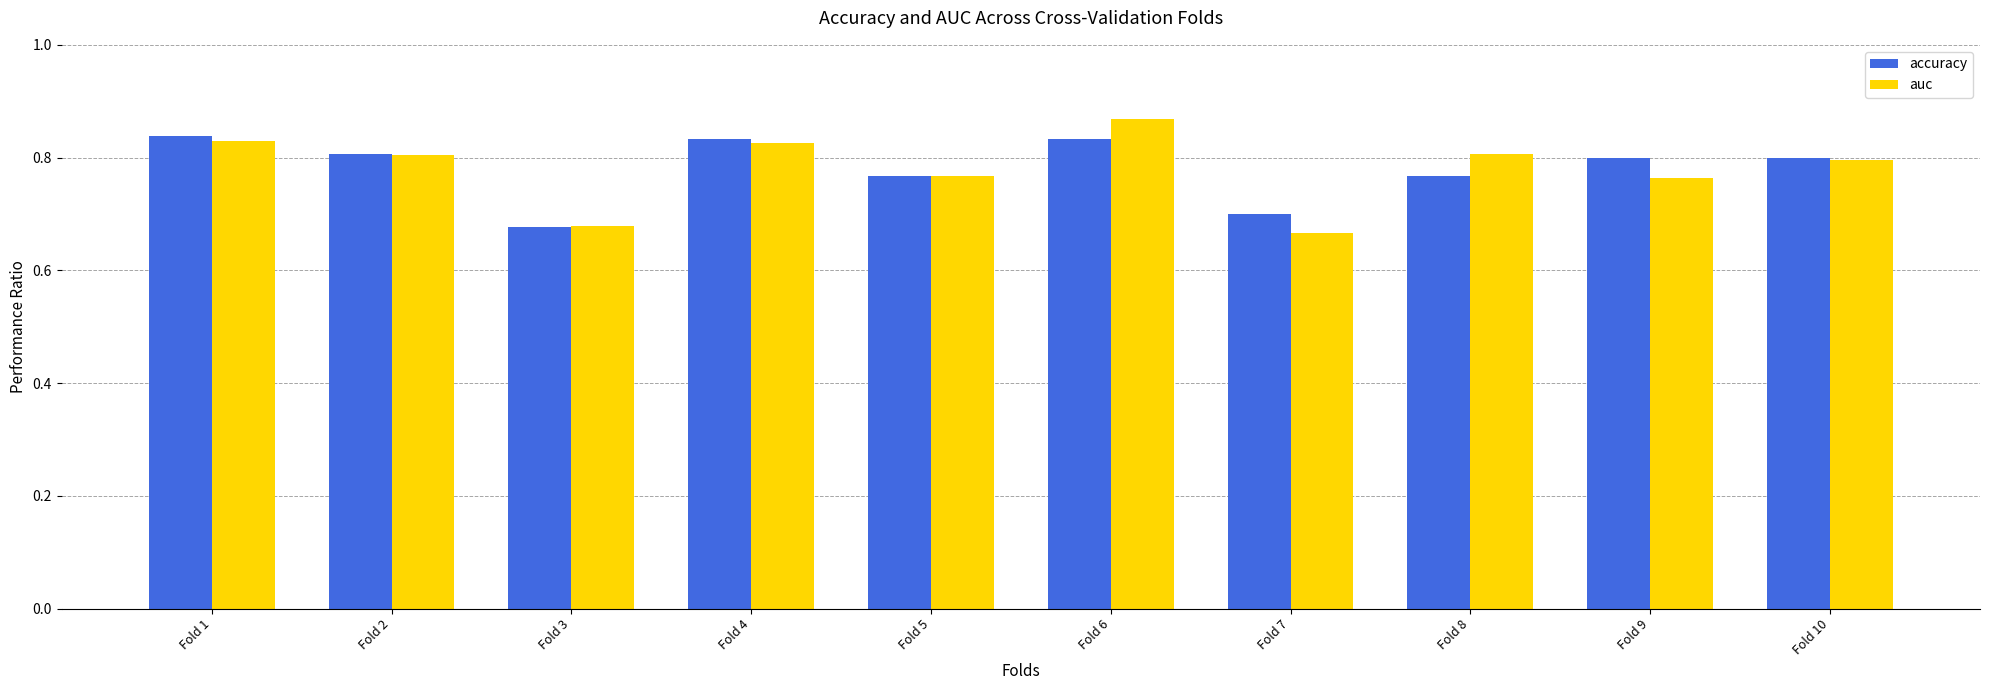

Between Fold 3 and Fold 8, which series saw the biggest shift?

auc